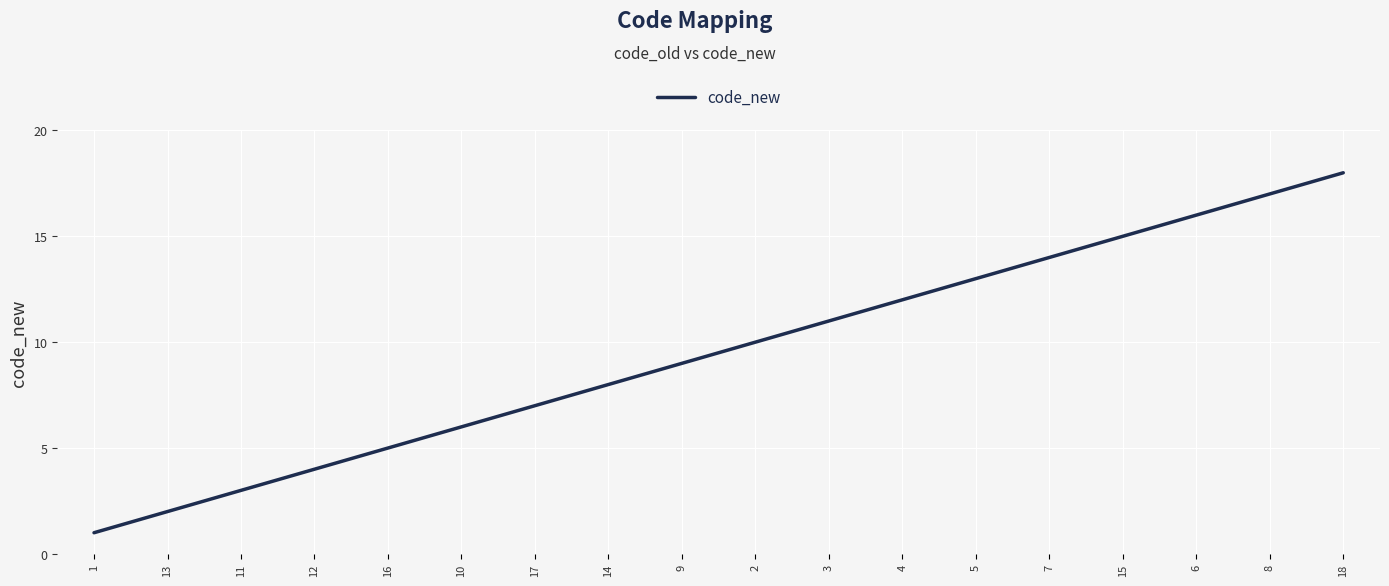

List the labels in order of value, largest first.

18, 8, 6, 15, 7, 5, 4, 3, 2, 9, 14, 17, 10, 16, 12, 11, 13, 1